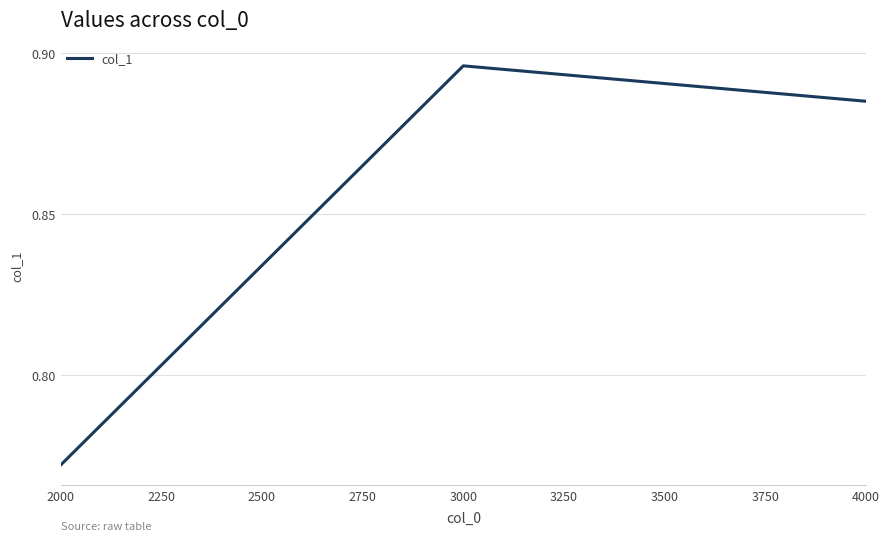

Rank the categories by value from lowest to highest.

2000, 4000, 3000